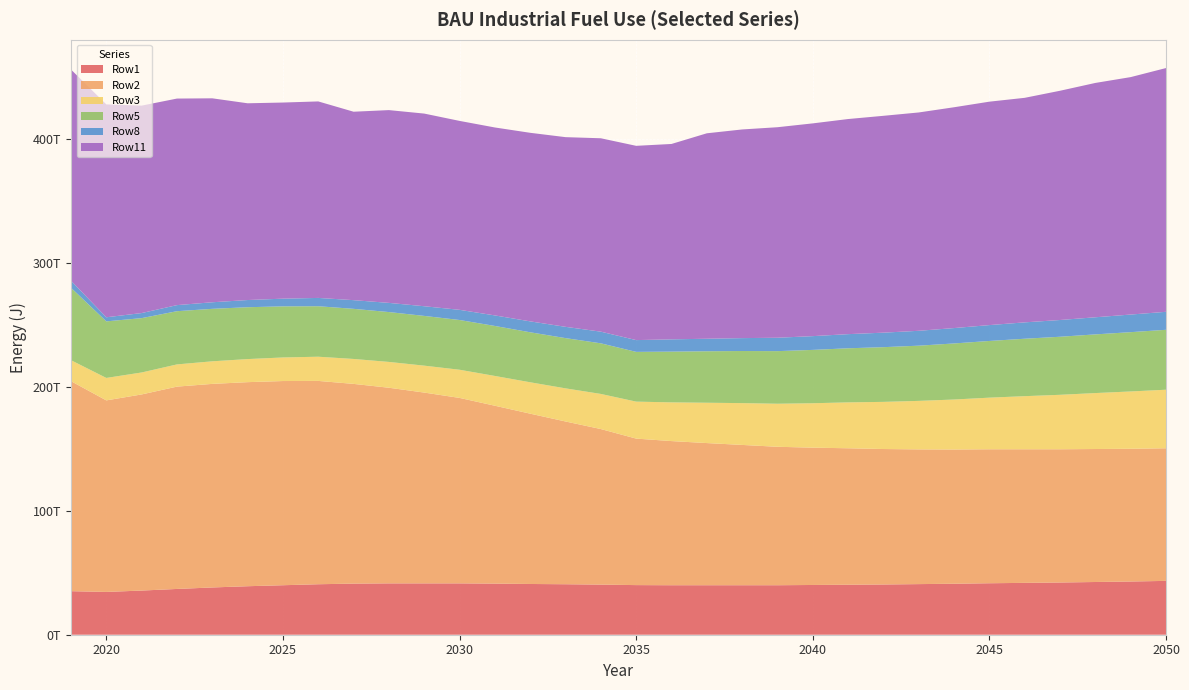

Reading left to right, transcribe all the data shown in this chart.

Row1: 35100000000000	34500000000000	35600000000000	36900000000000	38100000000000	39100000000000	39900000000000	40700000000000	41200000000000	41400000000000	41400000000000	41400000000000	41200000000000	40900000000000	40700000000000	40400000000000	40000000000000	39900000000000	39900000000000	39900000000000	39900000000000	40100000000000	40300000000000	40500000000000	40800000000000	41100000000000	41500000000000	41800000000000	42100000000000	42500000000000	42900000000000	43400000000000
Row2: 169300000000000	154400000000000	158100000000000	163100000000000	164100000000000	164500000000000	164600000000000	163900000000000	161000000000000	157700000000000	153800000000000	149500000000000	143400000000000	137300000000000	131200000000000	125400000000000	118100000000000	116200000000000	114600000000000	113100000000000	111600000000000	110700000000000	110000000000000	109200000000000	108600000000000	108200000000000	108000000000000	107700000000000	107400000000000	107200000000000	107000000000000	106900000000000
Row3: 16900000000000	18100000000000	17700000000000	17900000000000	18200000000000	18600000000000	19000000000000	19500000000000	20100000000000	20800000000000	21700000000000	22700000000000	24000000000000	25300000000000	26700000000000	28300000000000	29800000000000	31200000000000	32500000000000	33700000000000	34700000000000	35800000000000	37000000000000	38000000000000	39100000000000	40300000000000	41600000000000	42800000000000	43900000000000	45100000000000	46200000000000	47200000000000
Row5: 58400000000000	45600000000000	43800000000000	42900000000000	42300000000000	41800000000000	41200000000000	40700000000000	40400000000000	40200000000000	40100000000000	40100000000000	40300000000000	40300000000000	40500000000000	40800000000000	40100000000000	40900000000000	41500000000000	42000000000000	42400000000000	43000000000000	43600000000000	44100000000000	44500000000000	45200000000000	45700000000000	46300000000000	46800000000000	47300000000000	47800000000000	48300000000000
Row8: 5700000000000	3300000000000	4100000000000	4900000000000	5300000000000	5800000000000	6200000000000	6700000000000	7000000000000	7400000000000	7800000000000	8200000000000	8500000000000	8800000000000	9100000000000	9400000000000	9500000000000	9900000000000	10100000000000	10400000000000	10800000000000	11100000000000	11400000000000	11700000000000	12000000000000	12400000000000	12800000000000	13200000000000	13500000000000	13800000000000	14200000000000	14500000000000
Row11: 170200000000000	171600000000000	167200000000000	166500000000000	164400000000000	158600000000000	158100000000000	158400000000000	151900000000000	155400000000000	155300000000000	152300000000000	151500000000000	152000000000000	152900000000000	155900000000000	156600000000000	157500000000000	165600000000000	168200000000000	169700000000000	171500000000000	173400000000000	174800000000000	176000000000000	178000000000000	180100000000000	181000000000000	184800000000000	188900000000000	191400000000000	196500000000000